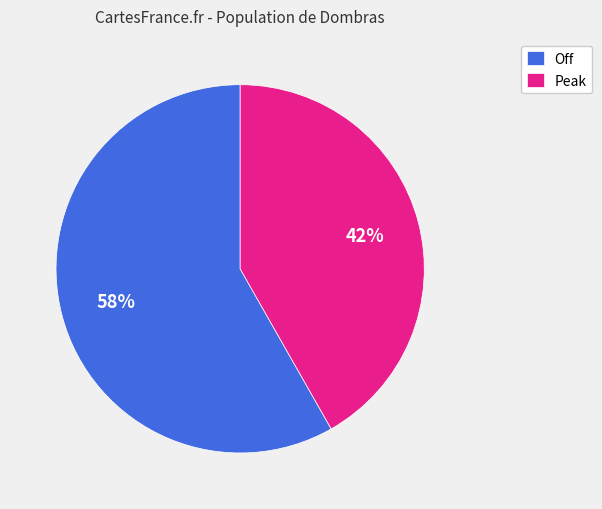

Which has a higher value, Peak or Off?

Off